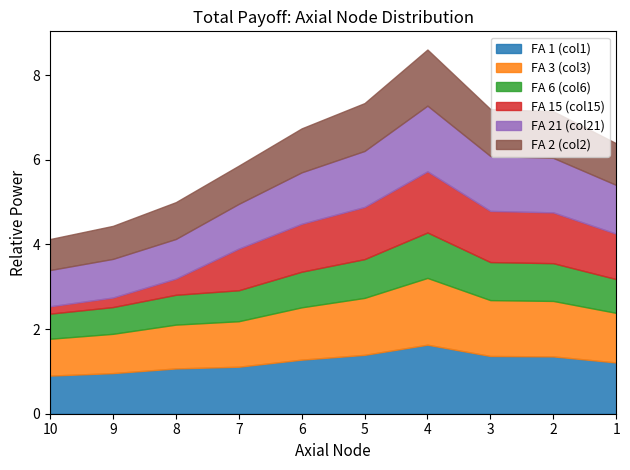

At how many categories does at least one series exceed 0?

10